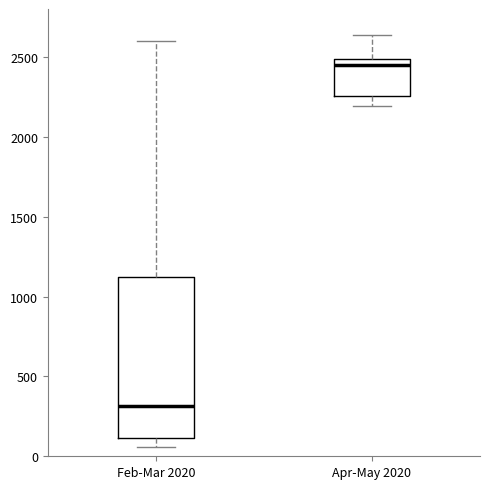

Which box is the tallest, from its lower edge to its upper edge?

Feb-Mar 2020